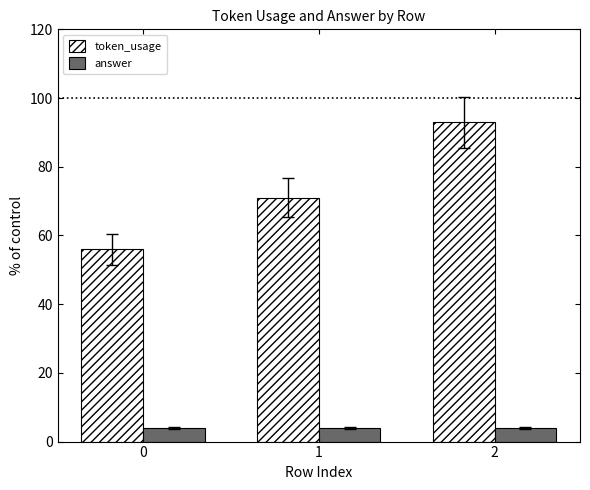

Count the token_usage values in the range 56 to 93.

3